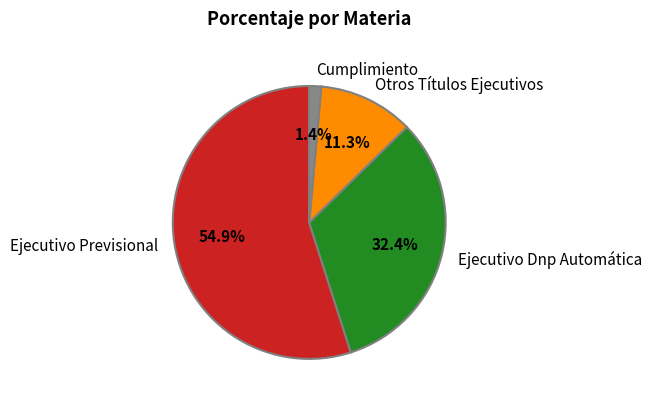

How many slices are in this pie chart?

4